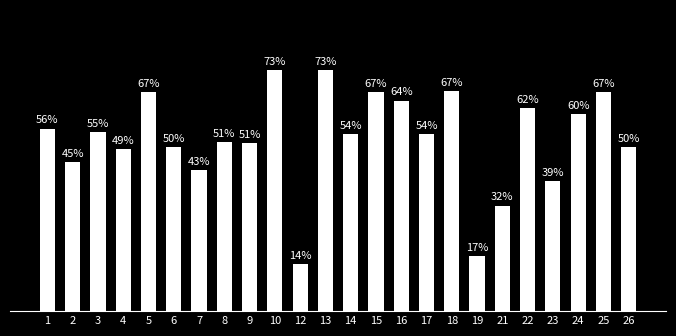

Are the bars horizontal?

No